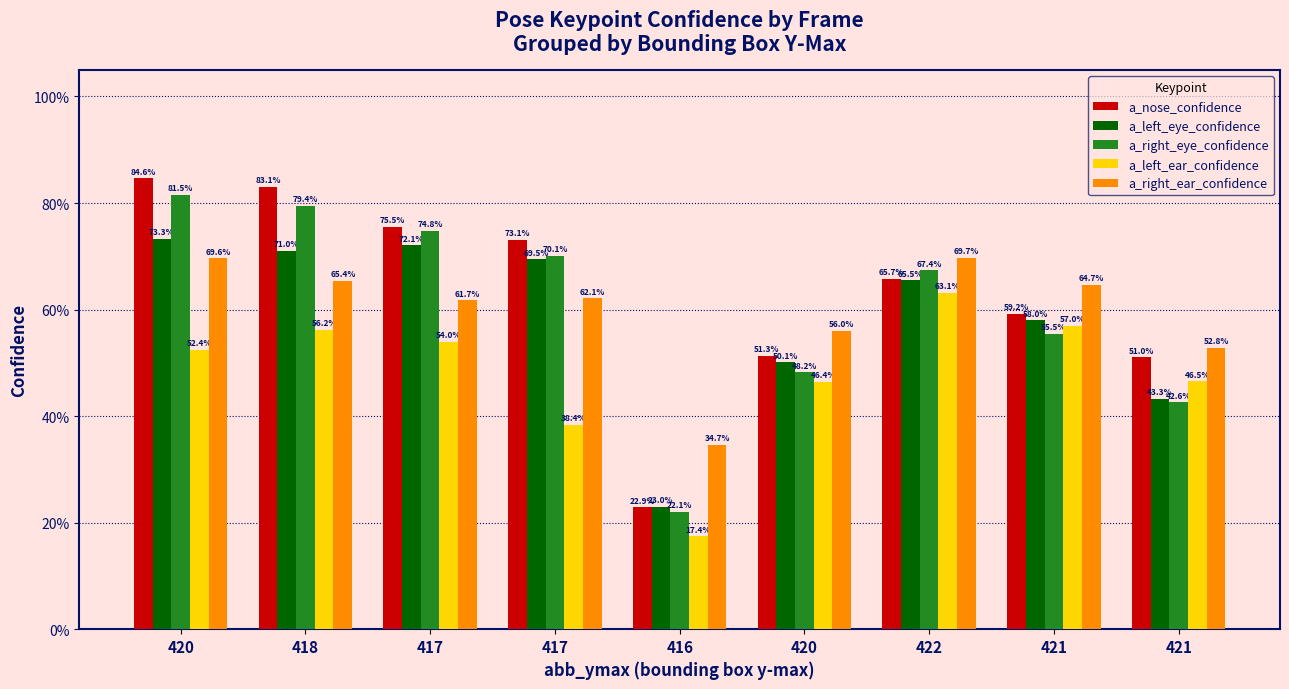

Reading right to left, what are all the values shown in this chart?

a_nose_confidence: 421=0.5	421=0.6	422=0.7	420=0.5	416=0.2	417=0.7	417=0.8	418=0.8	420=0.8
a_left_eye_confidence: 421=0.4	421=0.6	422=0.7	420=0.5	416=0.2	417=0.7	417=0.7	418=0.7	420=0.7
a_right_eye_confidence: 421=0.4	421=0.6	422=0.7	420=0.5	416=0.2	417=0.7	417=0.7	418=0.8	420=0.8
a_left_ear_confidence: 421=0.5	421=0.6	422=0.6	420=0.5	416=0.2	417=0.4	417=0.5	418=0.6	420=0.5
a_right_ear_confidence: 421=0.5	421=0.6	422=0.7	420=0.6	416=0.3	417=0.6	417=0.6	418=0.7	420=0.7